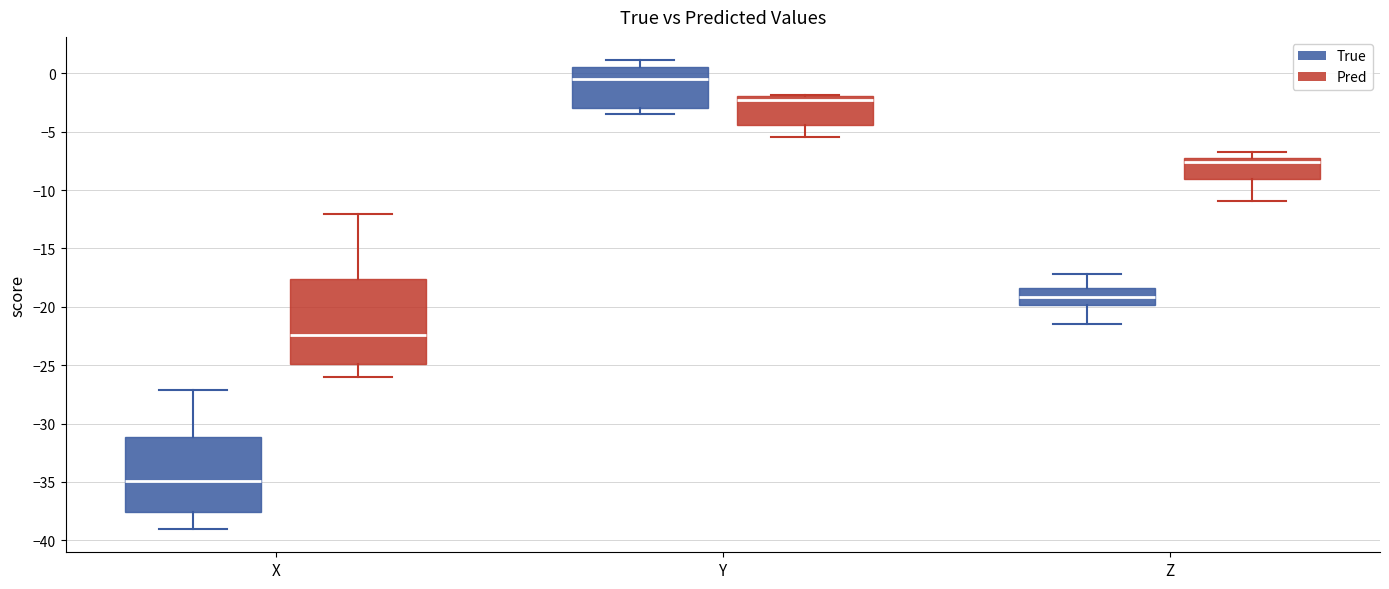

Which box is the tallest, from its lower edge to its upper edge?

X (Pred)